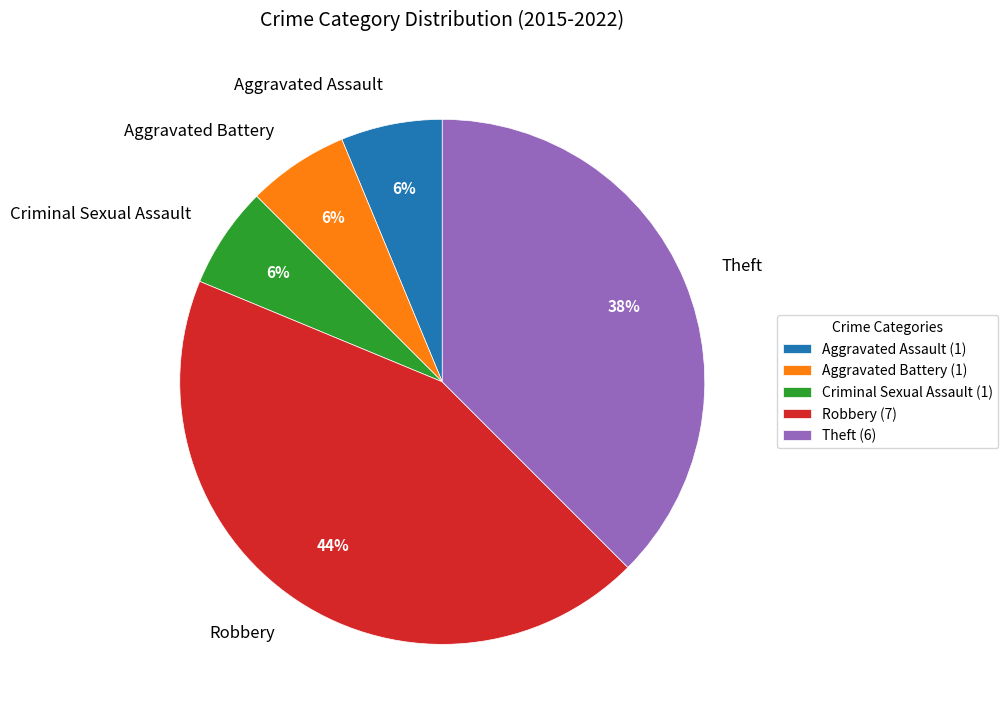

To the nearest percent, what portion does Robbery represent?

44%